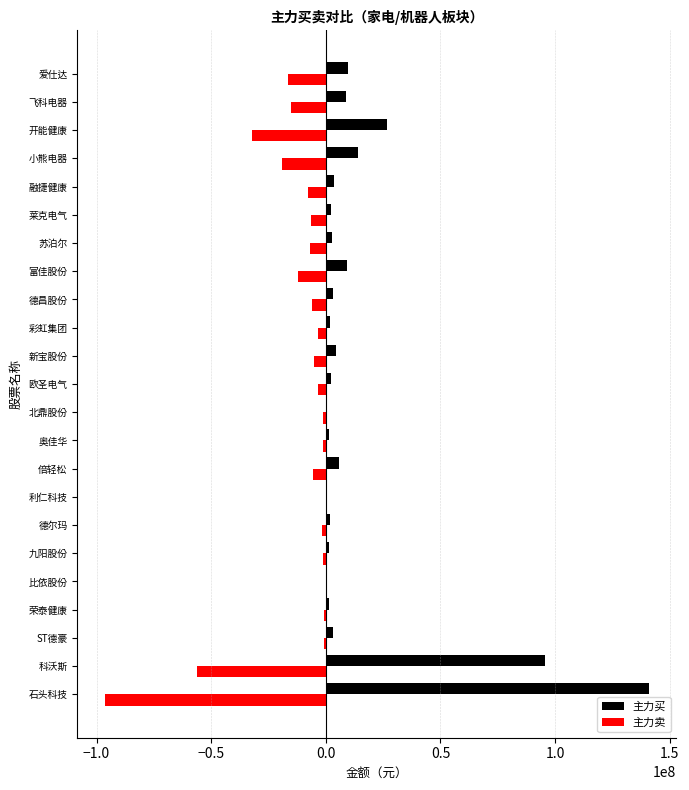

Where is 主力卖 nearest to the value -48267276?

科沃斯